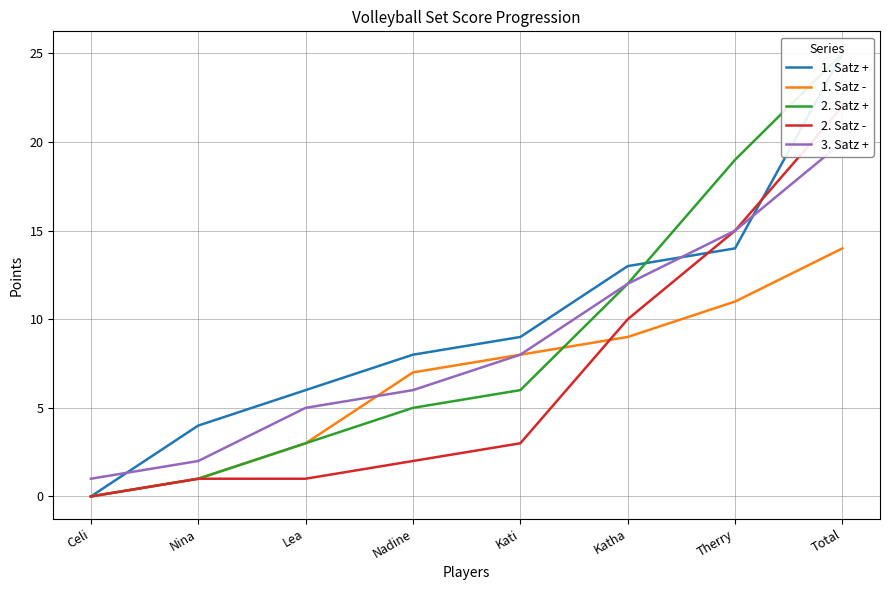

Rank the series at Nina from lowest to highest value.

1. Satz -, 2. Satz +, 2. Satz -, 3. Satz +, 1. Satz +